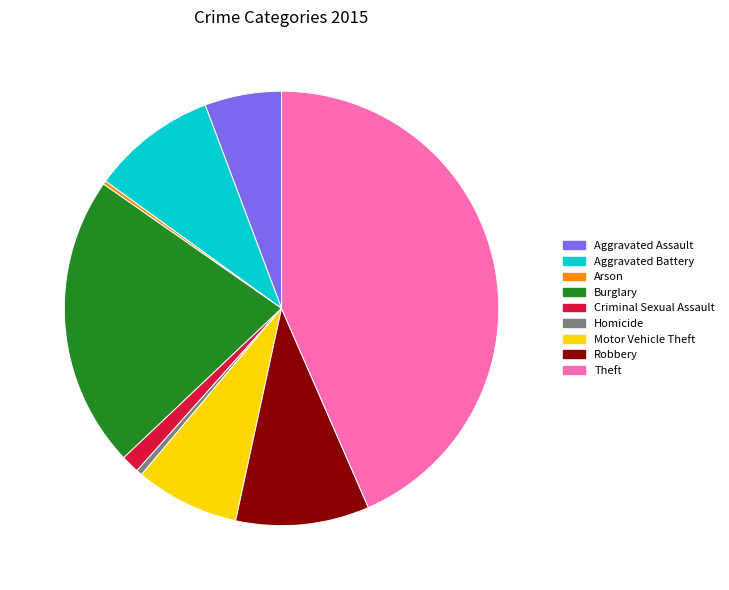

Which has a higher value, Motor Vehicle Theft or Criminal Sexual Assault?

Motor Vehicle Theft